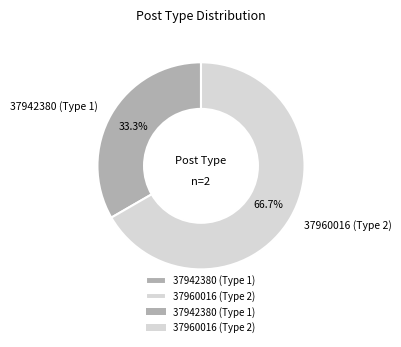

To the nearest percent, what is the difference between the 37942380 (Type 1) and 37960016 (Type 2) slice percentages?

33%